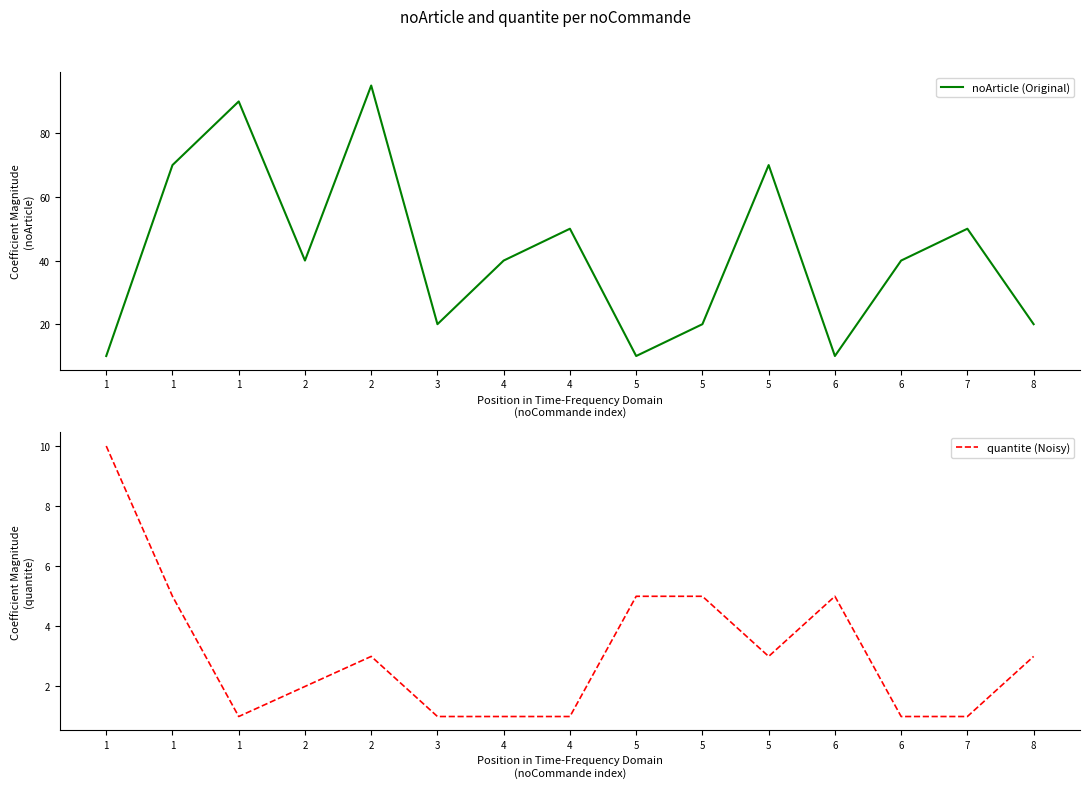

How many noArticle (Original) values are between 20 and 70?

10